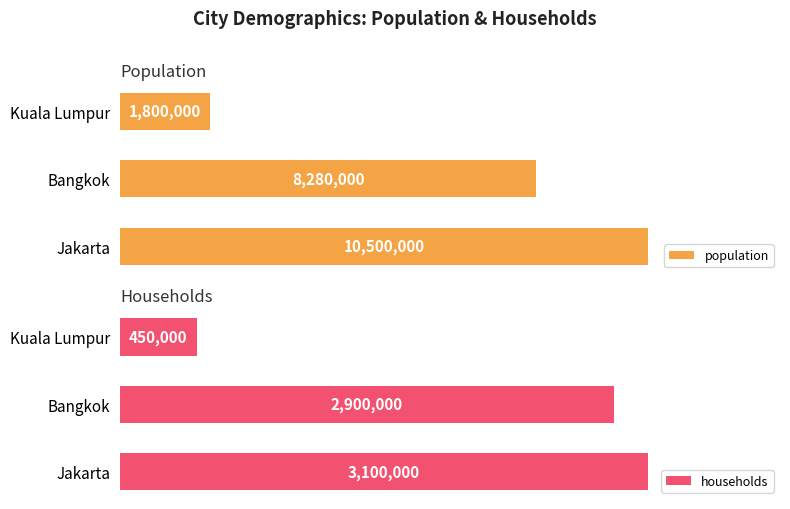

At which label is population closest to 6150000?

Bangkok